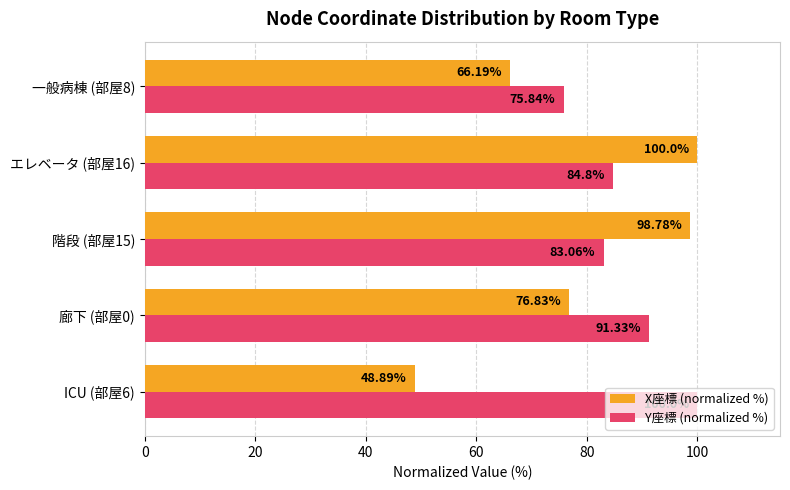

Between ICU (部屋6) and 階段 (部屋15), which series saw the biggest shift?

X座標 (normalized %)